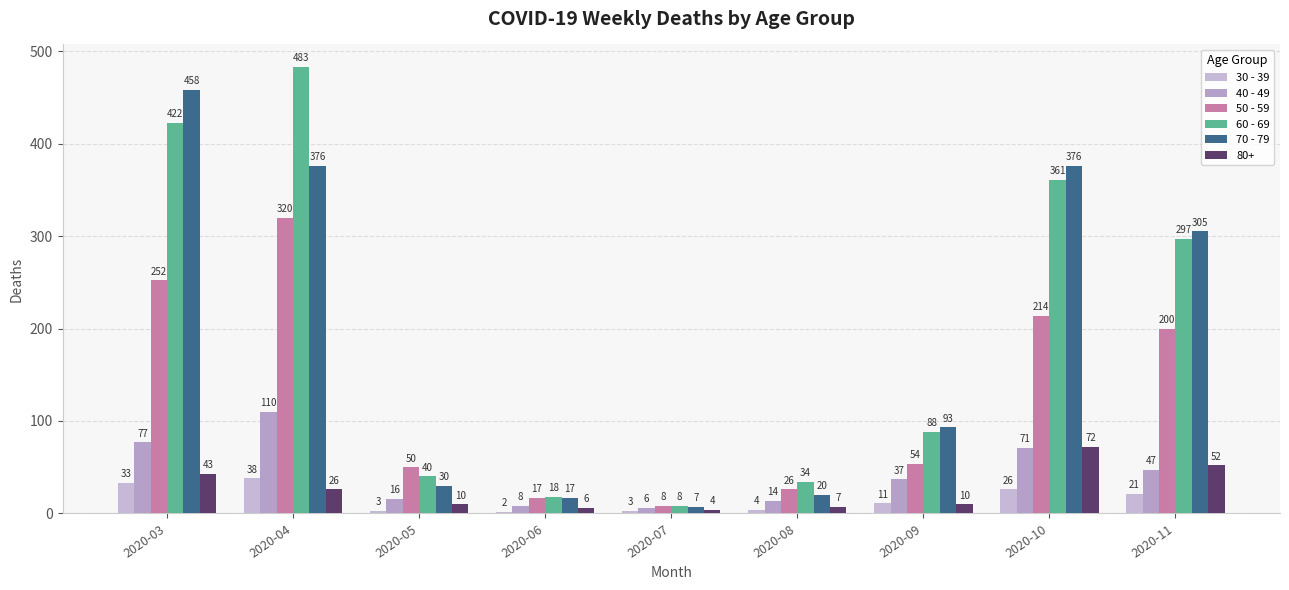

Count the number of data series in this chart.

6